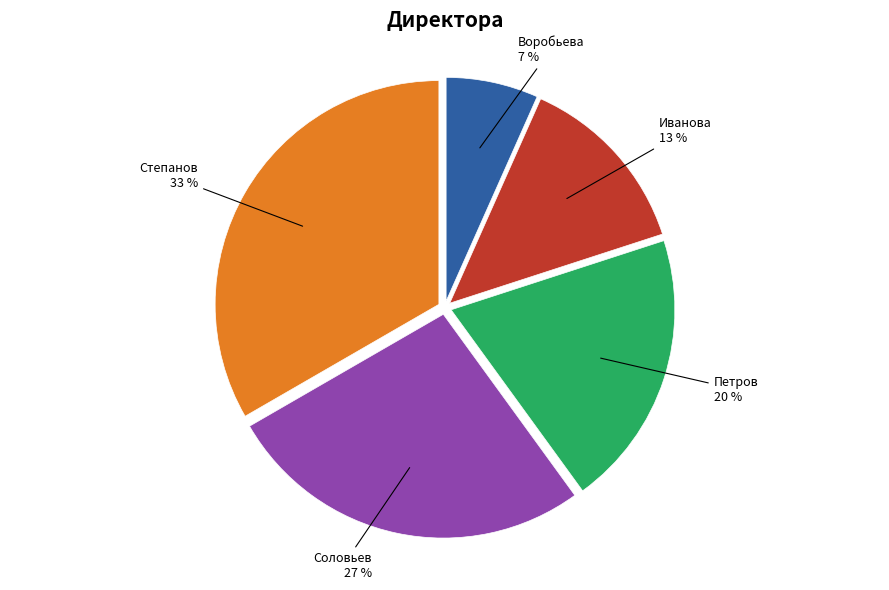

To the nearest percent, what portion does Петров represent?

20%